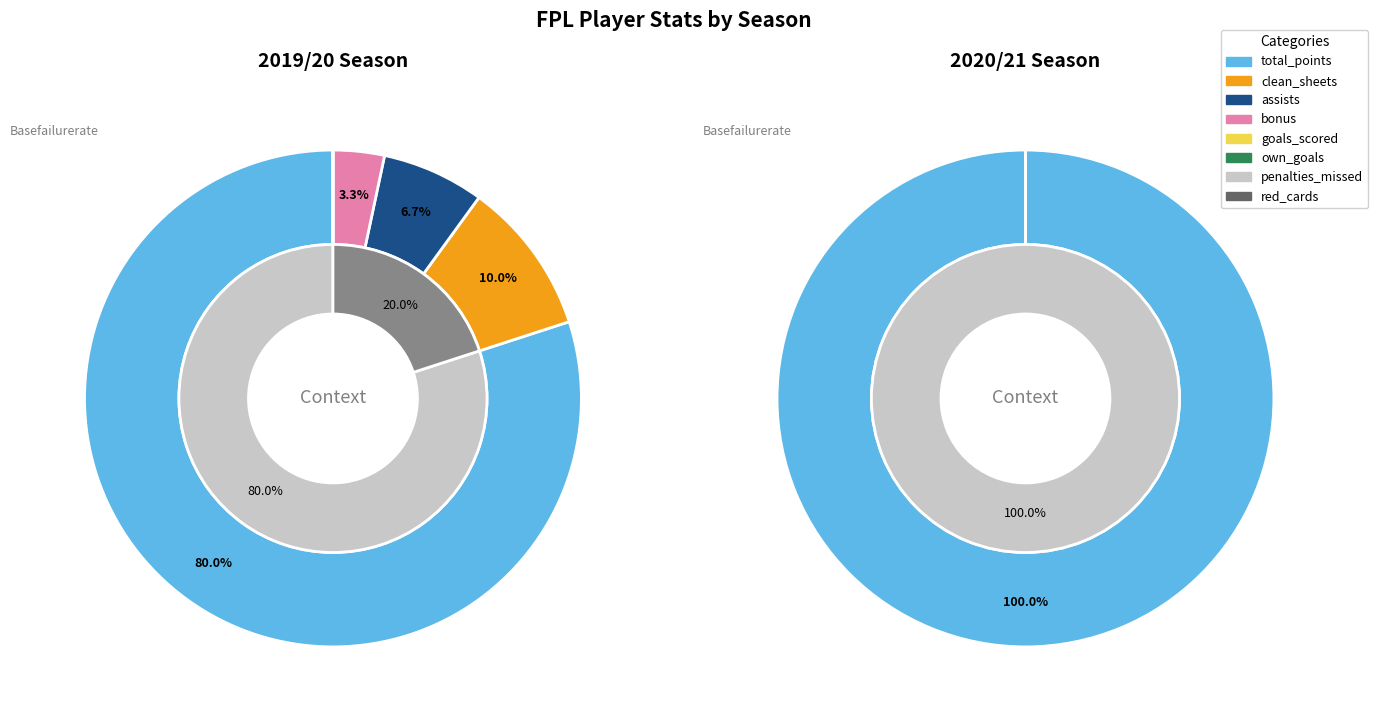

Does total_points account for over 50% of the chart?

Yes